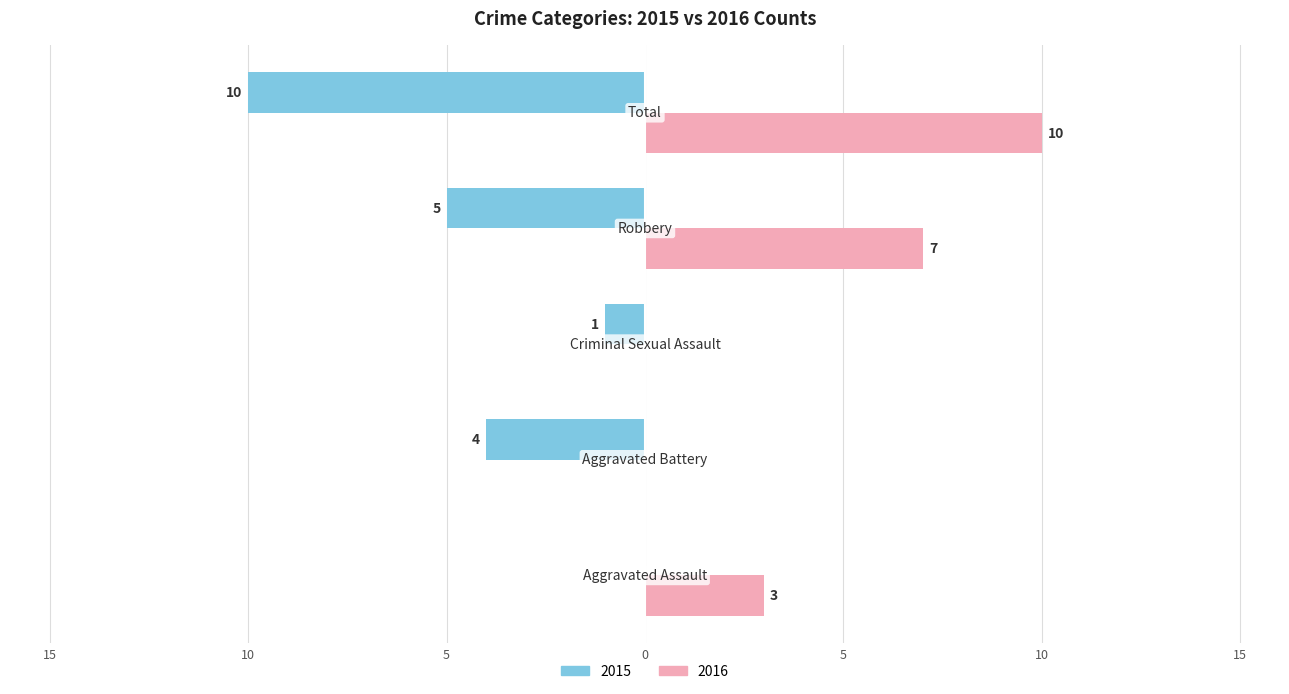

How many groups of bars are there?

5